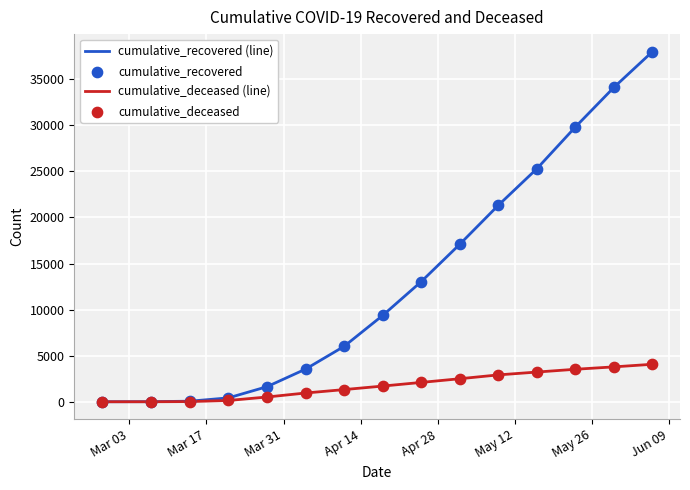

Which series has the largest range (max minus min)?

cumulative_recovered (line)